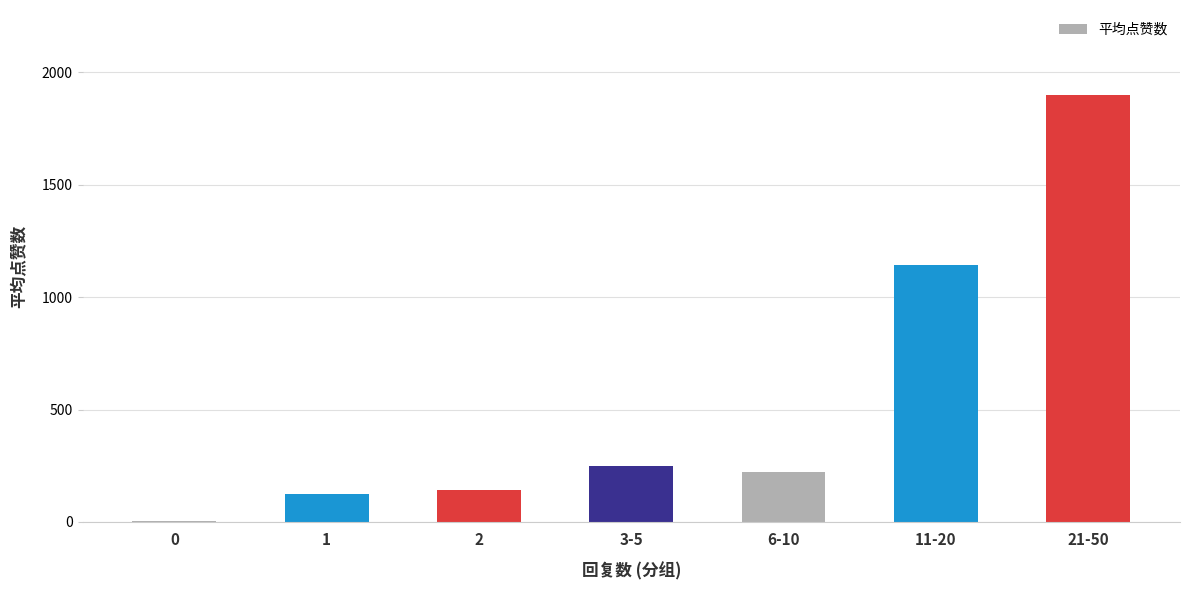

The value at 3-5 is 249.6. True or false?

True